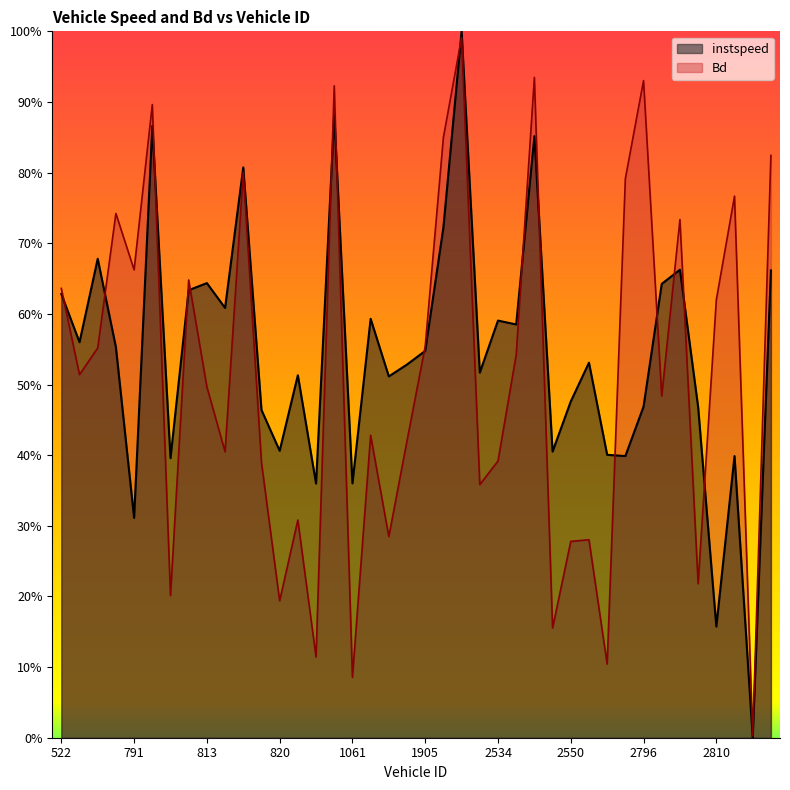

Reading left to right, list all the values displayed in this chart.

instspeed: 0.6	0.6	0.7	0.6	0.3	0.9	0.4	0.6	0.6	0.6	0.8	0.5	0.4	0.5	0.4	0.9	0.4	0.6	0.5	0.5	0.5	0.7	1.0	0.5	0.6	0.6	0.9	0.4	0.5	0.5	0.4	0.4	0.5	0.6	0.7	0.5	0.2	0.4	0.0	0.7
Bd: 0.6	0.5	0.6	0.7	0.7	0.9	0.2	0.6	0.5	0.4	0.8	0.4	0.2	0.3	0.1	0.9	0.1	0.4	0.3	0.4	0.6	0.8	1.0	0.4	0.4	0.5	0.9	0.2	0.3	0.3	0.1	0.8	0.9	0.5	0.7	0.2	0.6	0.8	0.0	0.8